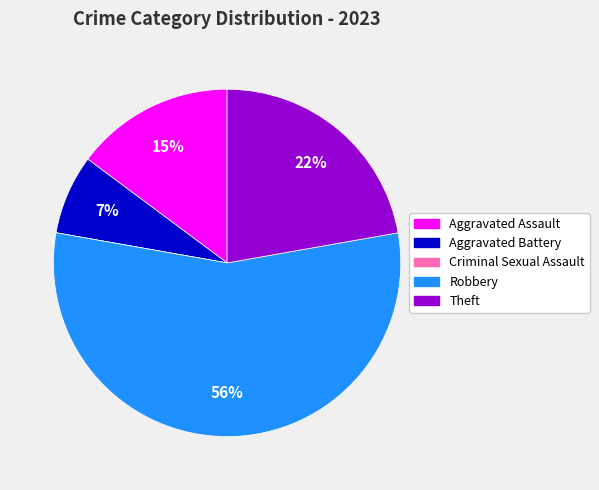

What is the largest slice in the pie chart?

Robbery